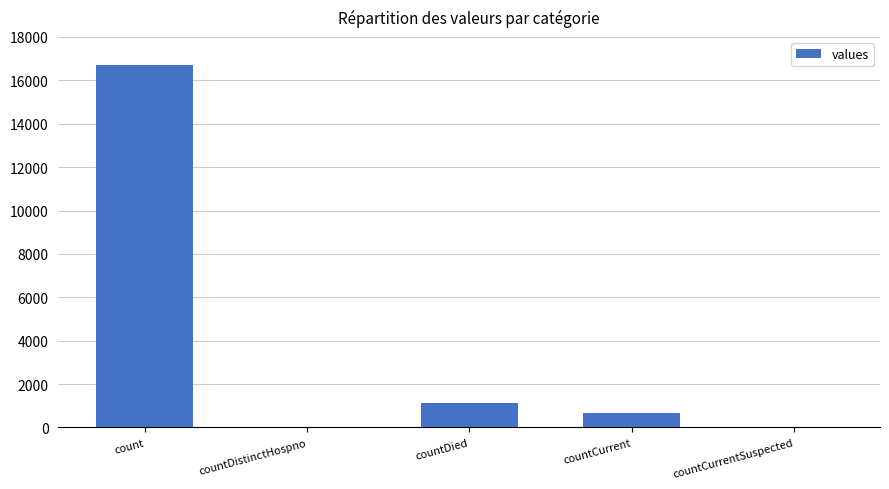

Between countDied and count, which is larger?

count